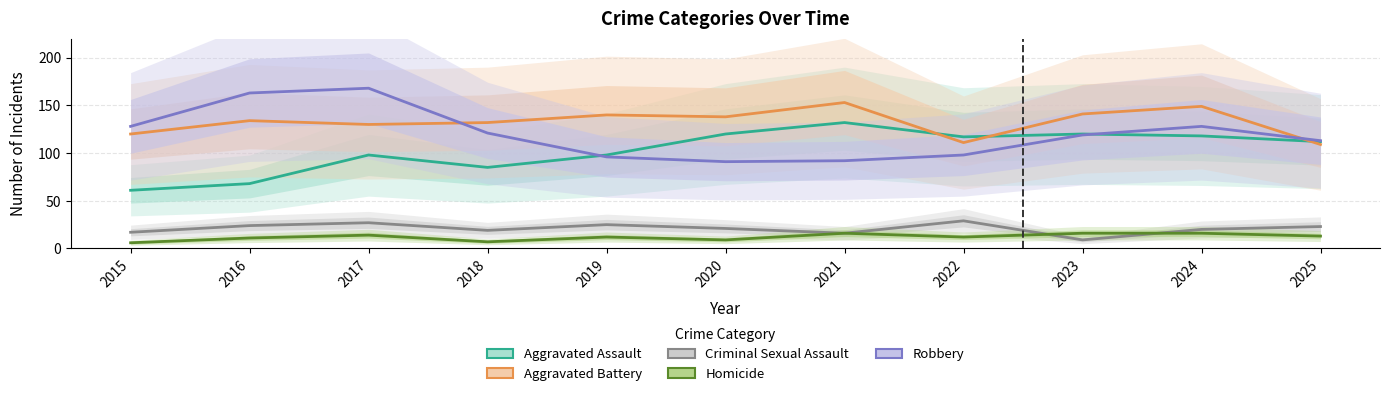

What is the average value of the Homicide series?

12